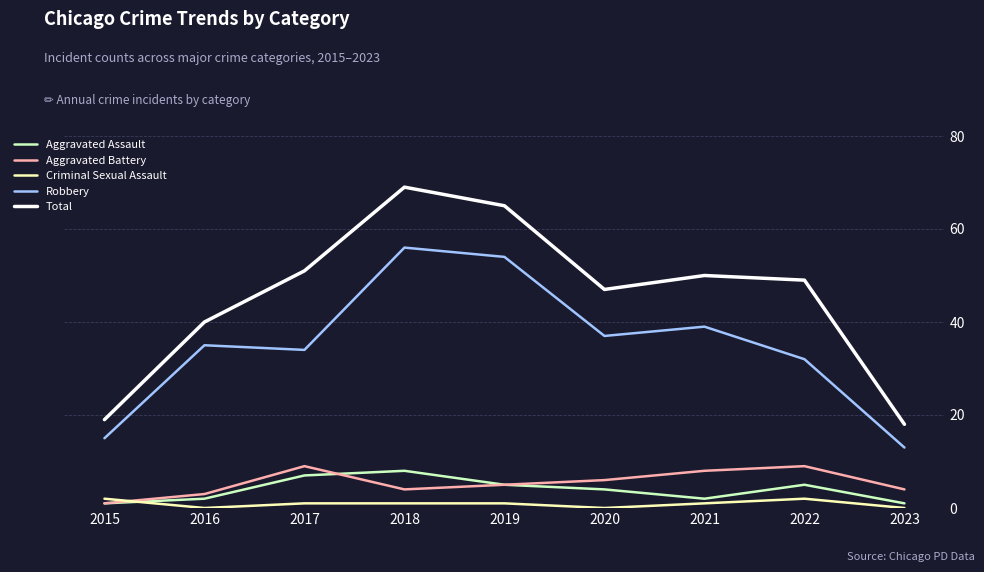

Between 2015 and 2020, which series saw the biggest shift?

Total